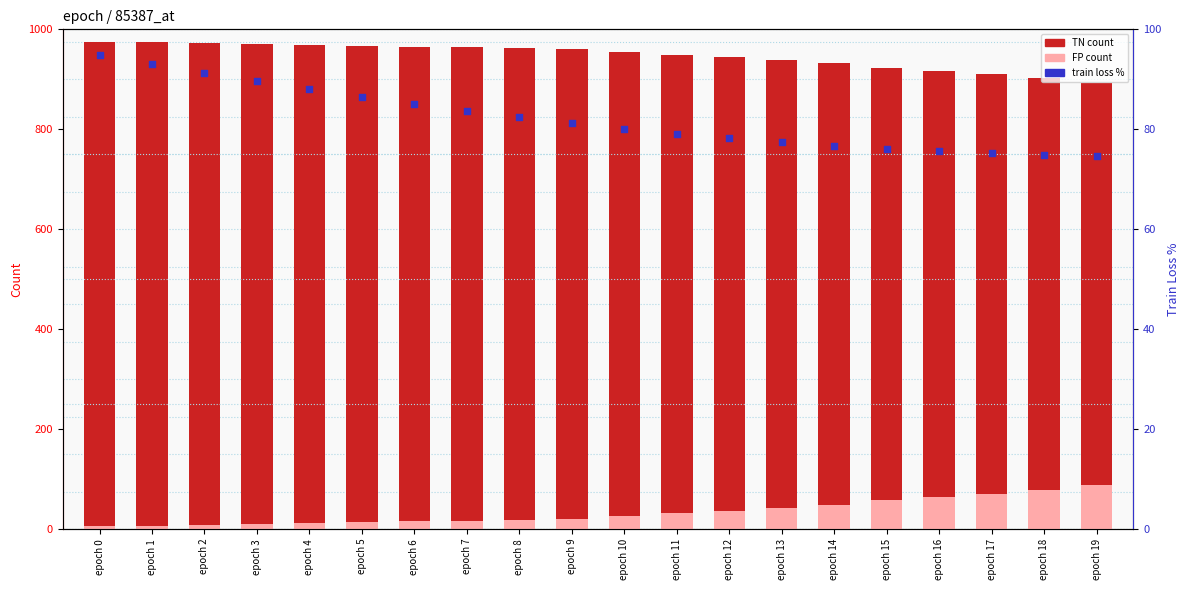

At which category is the sum across all series the highest?

epoch 0